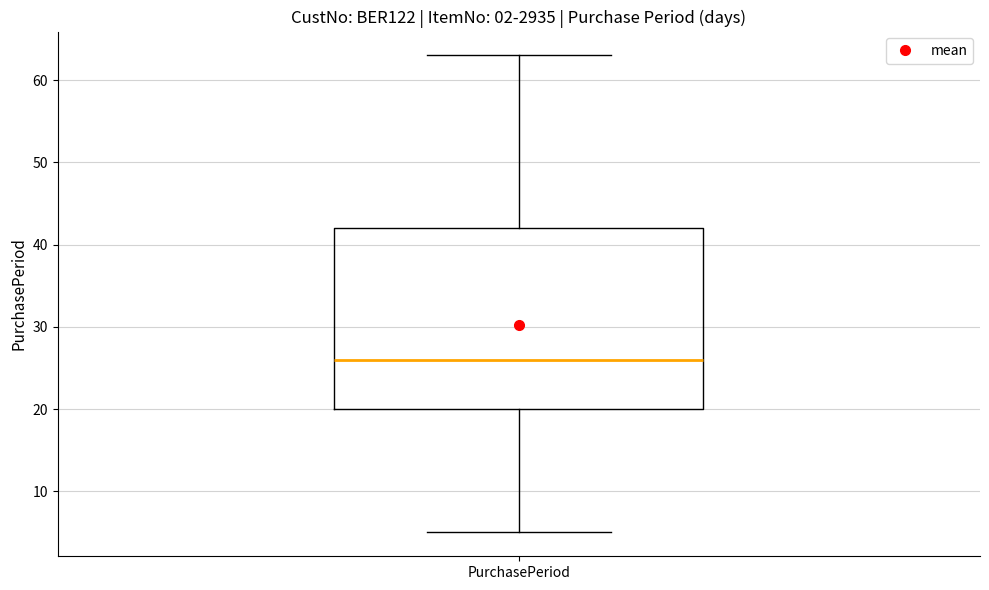

Transcribe this box plot: give where the median line is, the range the box spans, and where the two whiskers end, as read against the y-axis. The values are not printed on the chart, so give them approximately, as read against the axis.

median 26, box 20 to 42, whiskers 5 to 63